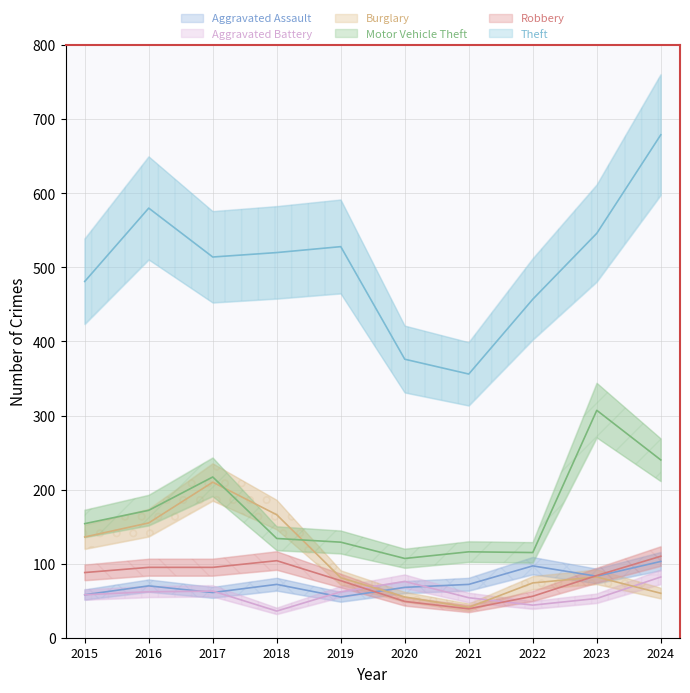

Reading left to right, what are all the values shown in this chart?

Aggravated Assault: 58	70	61	72	55	68	72	97	83	103
Aggravated Battery: 58	62	63	36	62	76	54	44	53	82
Burglary: 136	155	210	166	81	55	41	74	82	60
Motor Vehicle Theft: 154	172	217	134	129	107	116	115	307	240
Robbery: 88	95	95	104	77	49	39	56	84	110
Theft: 481	580	514	520	528	376	356	457	546	679